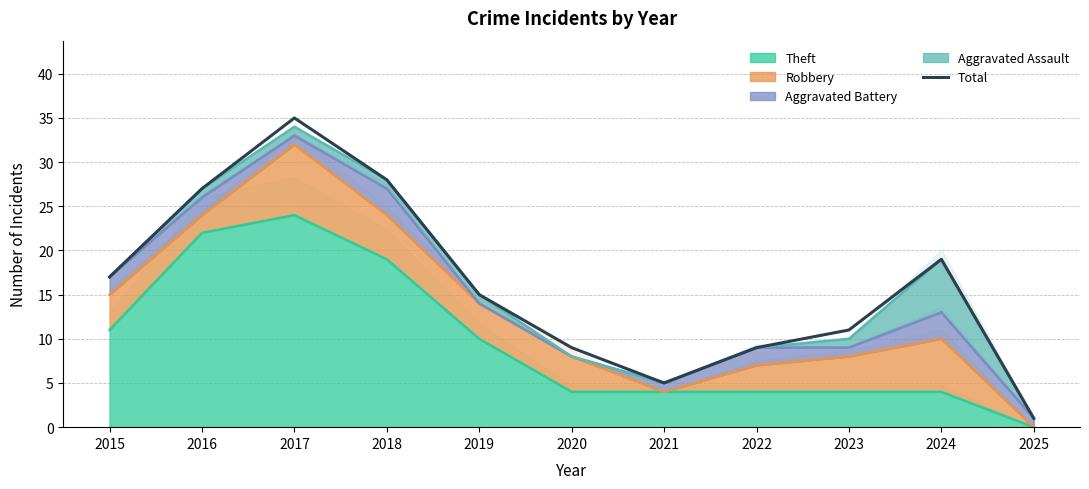

True or false: the data has more than 1 interior local peaks.

True